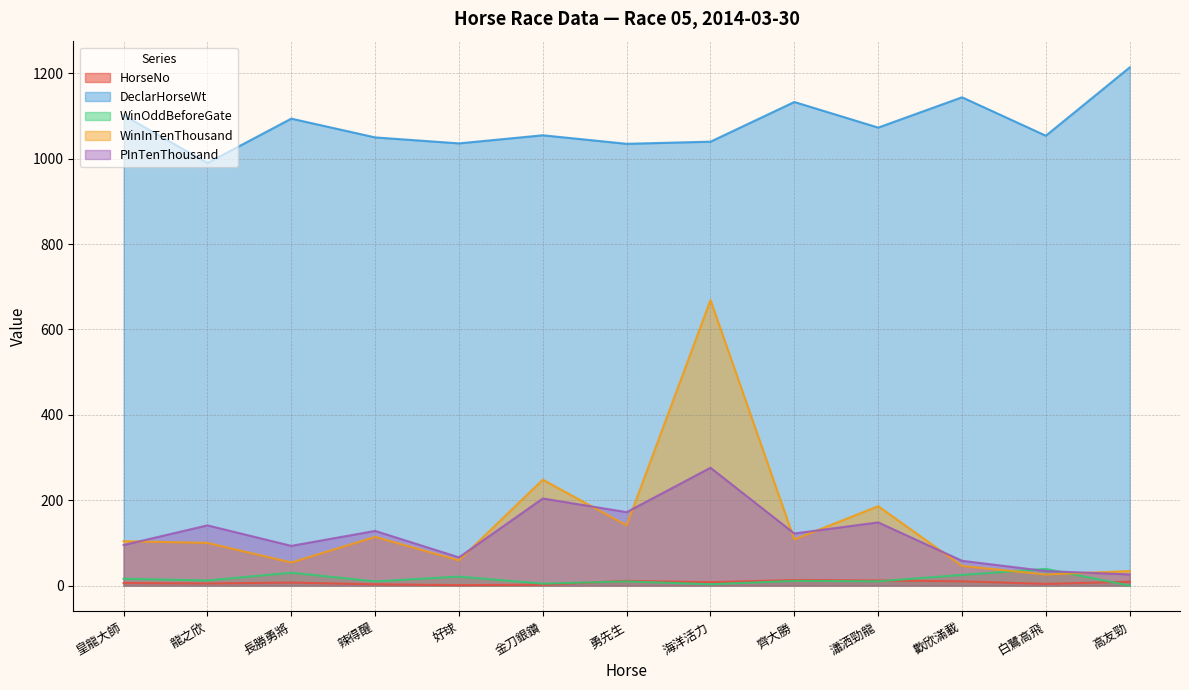

True or false: WinOddBeforeGate has more than 1 points higher than both neighbors.

True